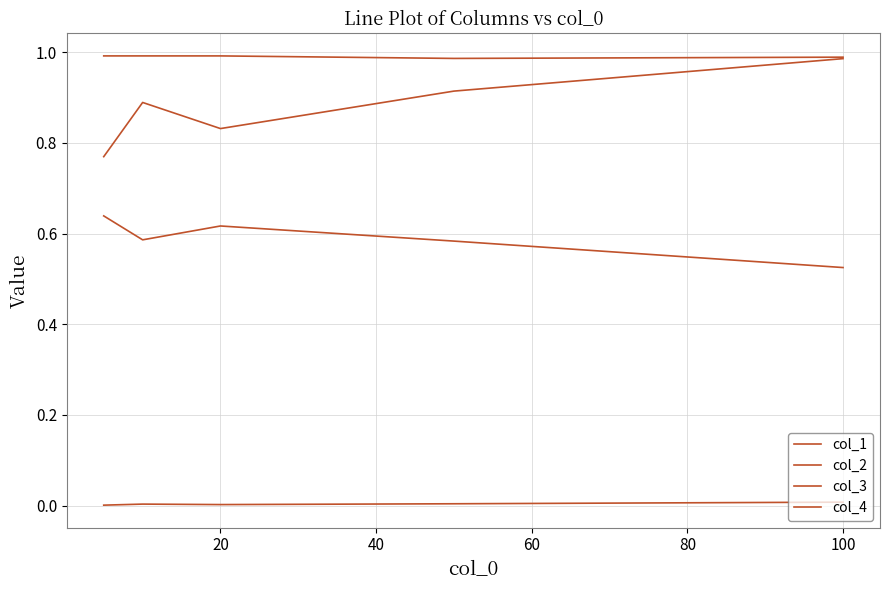

True or false: col_2 and col_1 cross at least once.

False